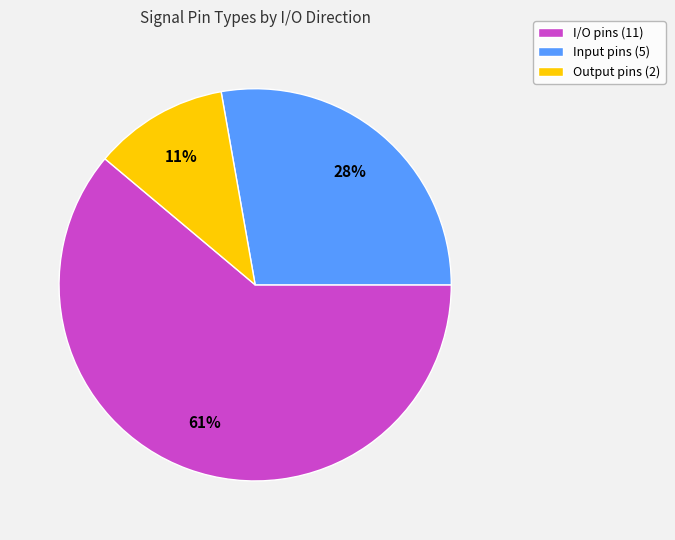

Is there any slice that represents more than half of the pie?

Yes